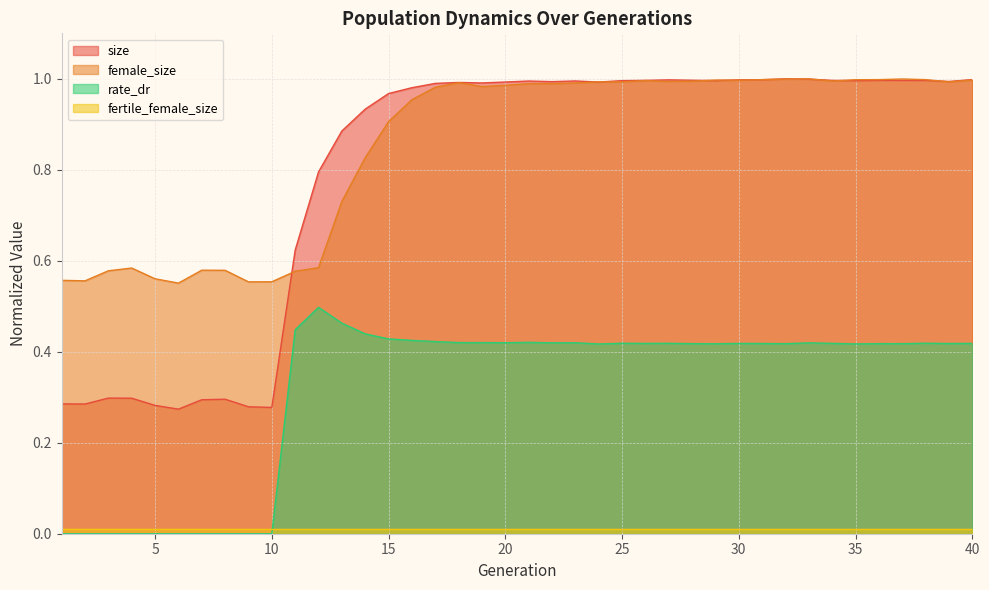

Rank the categories by rate_dr value from highest to lowest.

12, 13, 11, 14, 15, 16, 17, 21, 18, 19, 20, 23, 22, 33, 38, 25, 27, 34, 40, 26, 30, 31, 39, 28, 32, 36, 37, 29, 35, 24, 1, 2, 3, 4, 5, 6, 7, 8, 9, 10